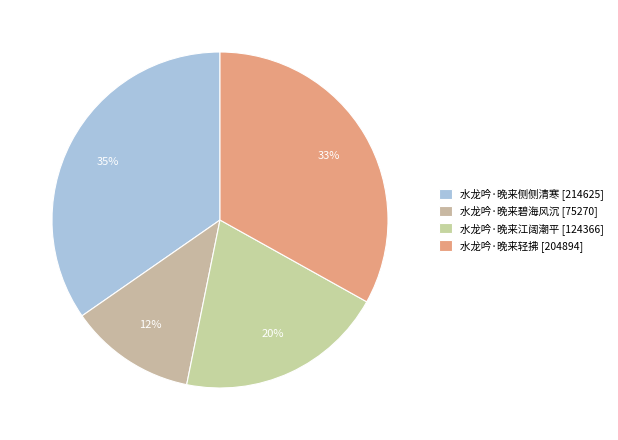

Approximately how many times larger is the value at 水龙吟·晚来碧海风沉 compared to 水龙吟·晚来轻拂?

0.4